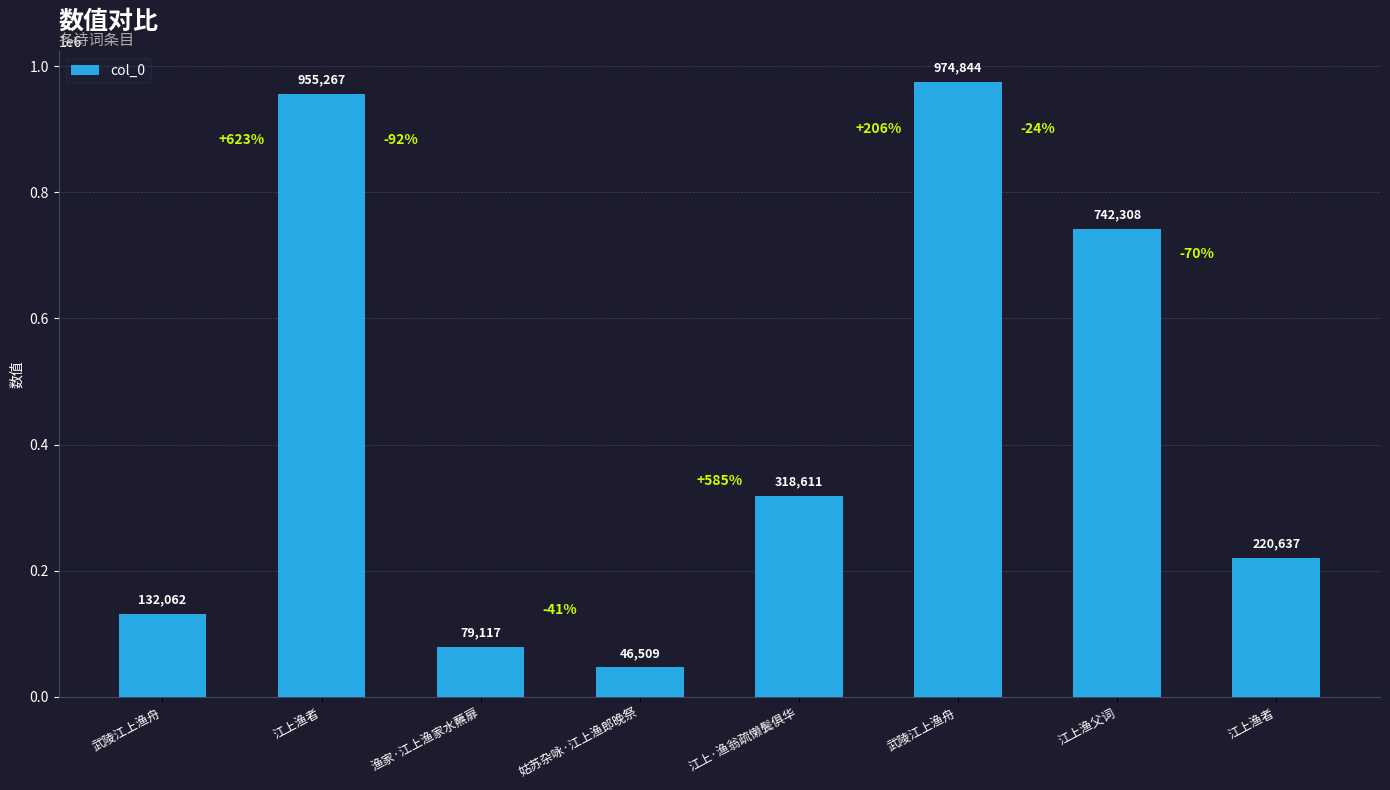

Are the bars horizontal?

No